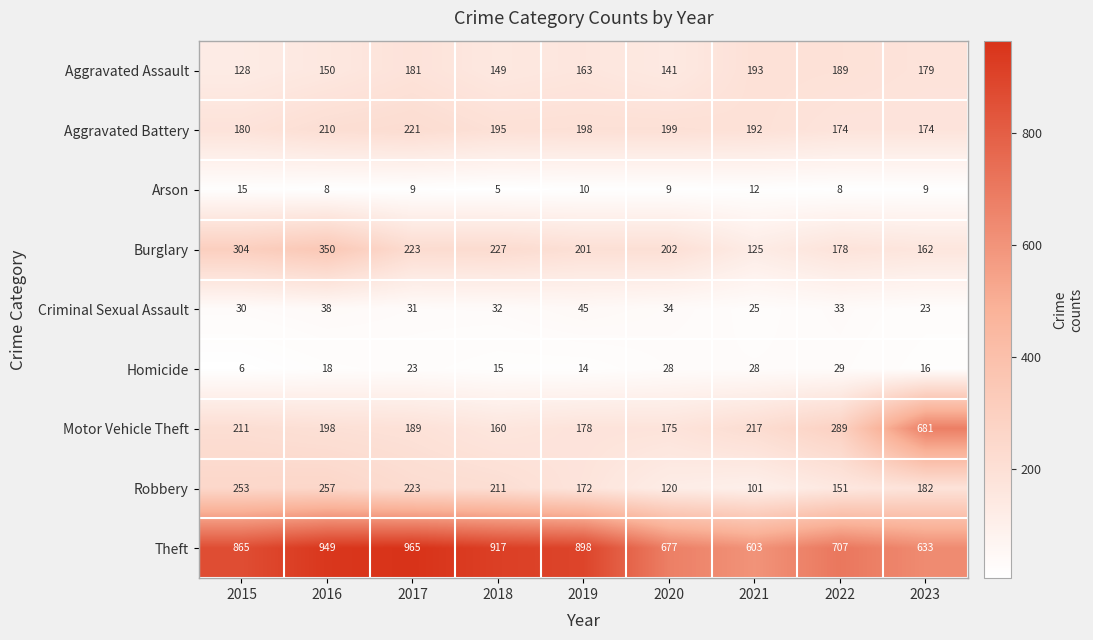

At which label does Criminal Sexual Assault first exceed 32?

2016